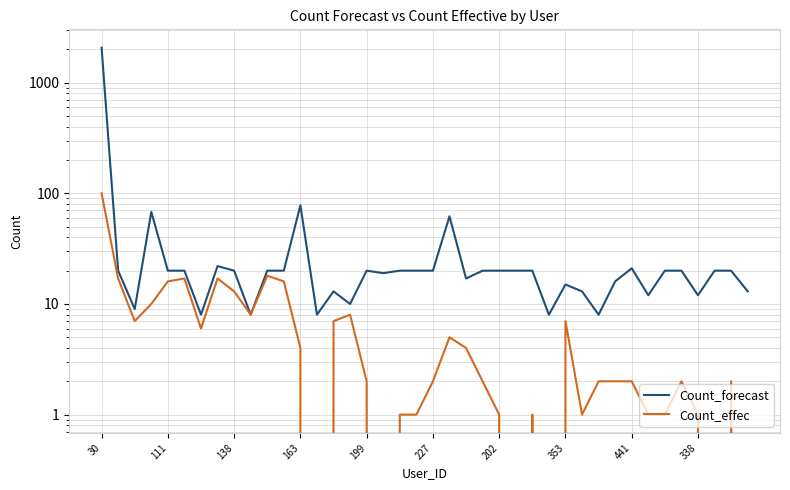

Is it true that Count_effec equals 14 at 15?

False